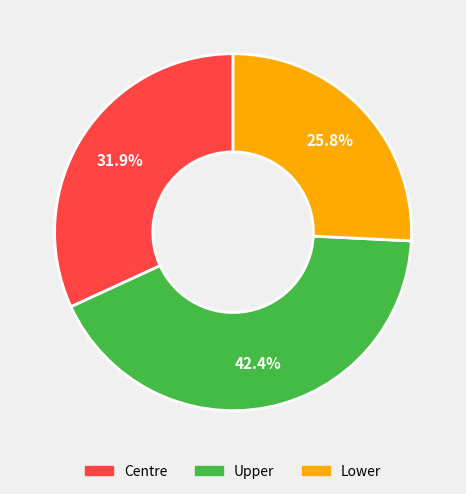

What percentage is the Centre slice, to the nearest percent?

32%